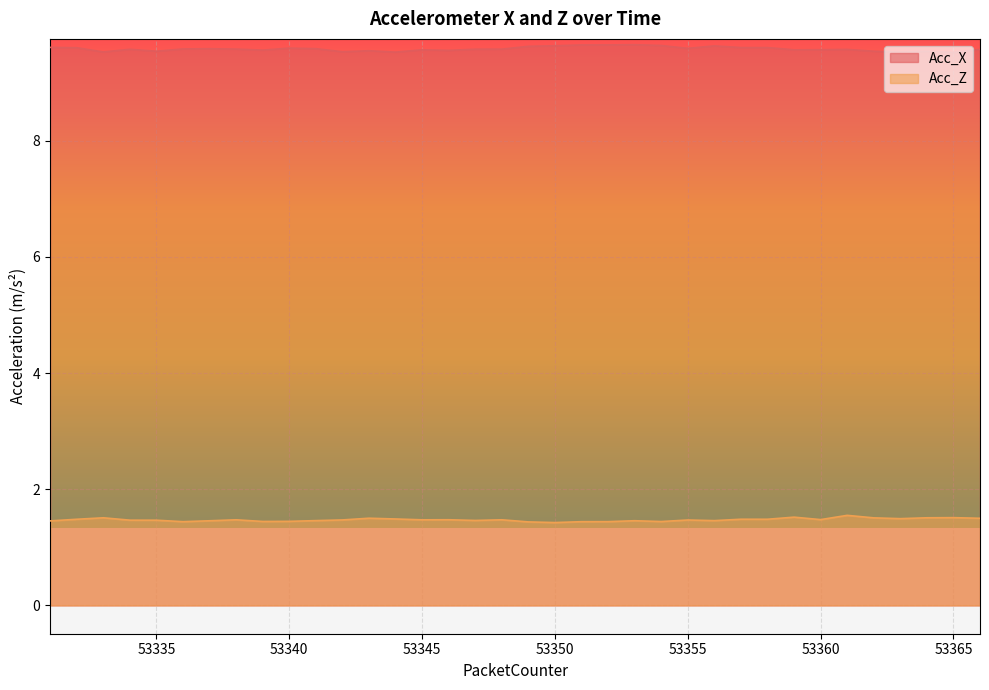

At how many categories does at least one series exceed 2?

36